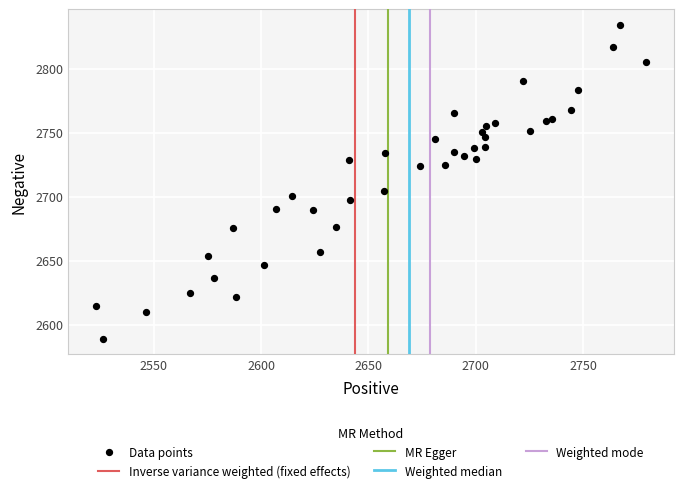

What Y value in the scatter plot is closest to 2711?

2704.8